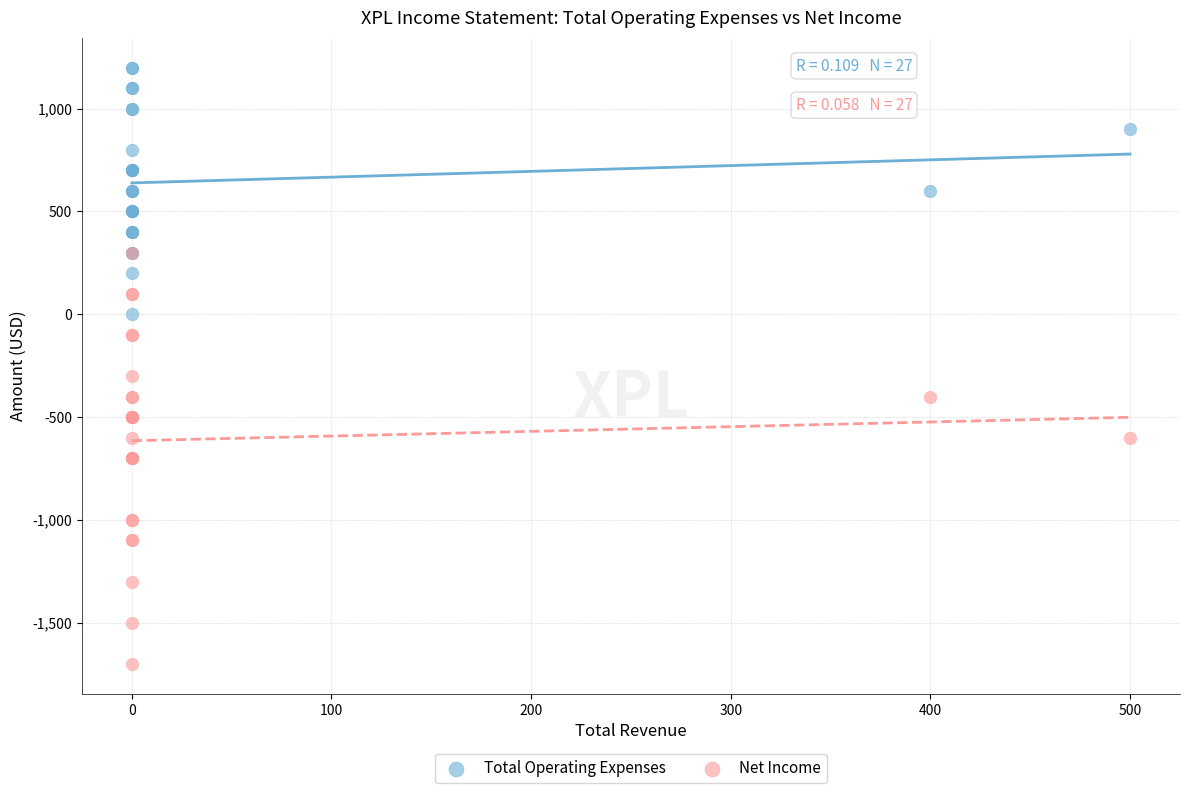

Across all series, what Y value is closest to -250?

-300